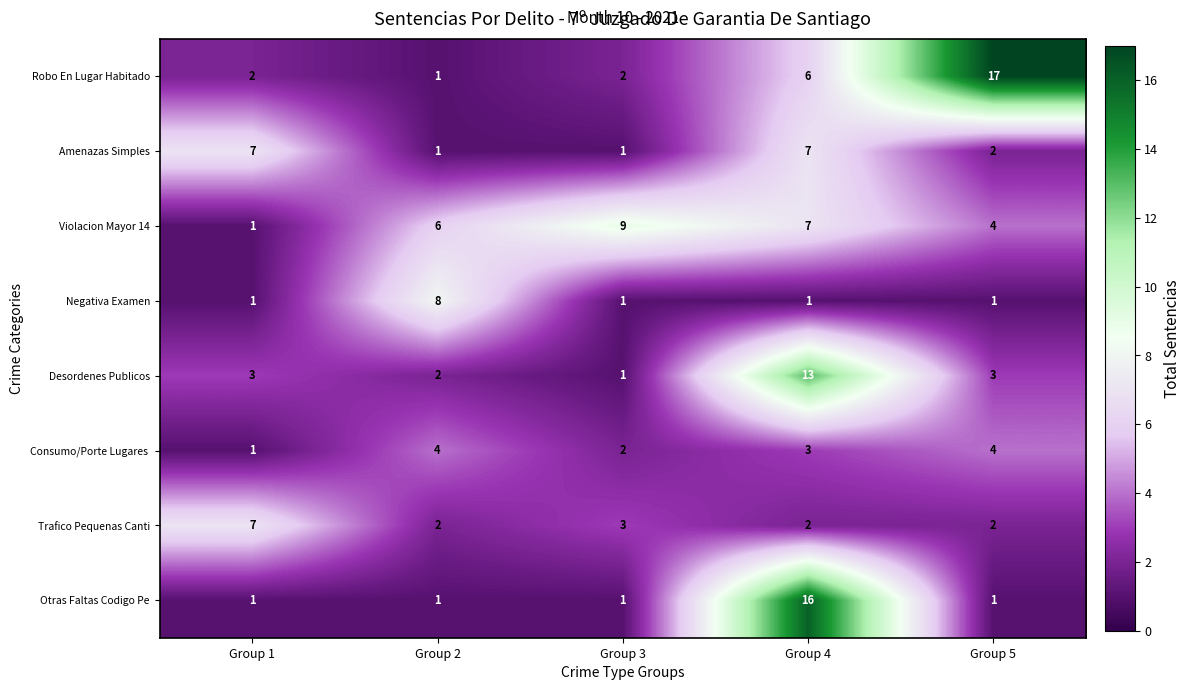

Where is Robo En Lugar Habitado nearest to the value 9?

Group 4